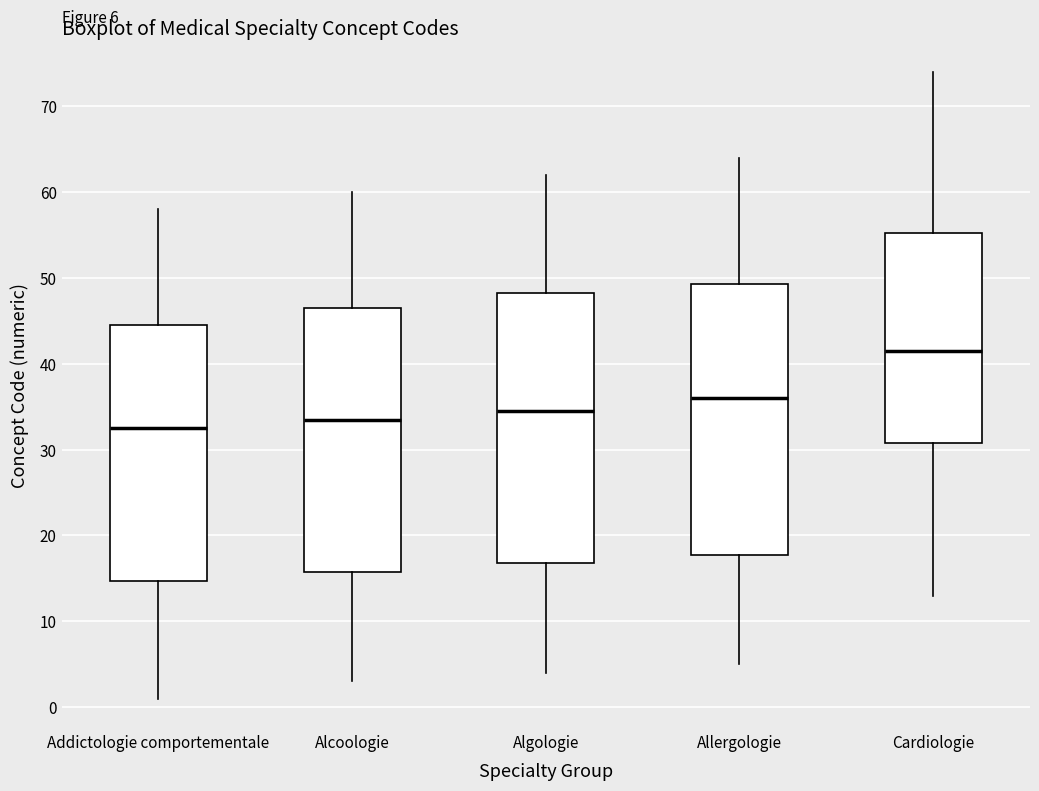

Which box's median line is the highest?

Cardiologie